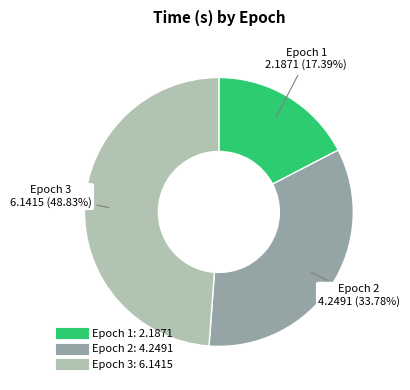

To the nearest percent, what is the average slice percentage?

33%